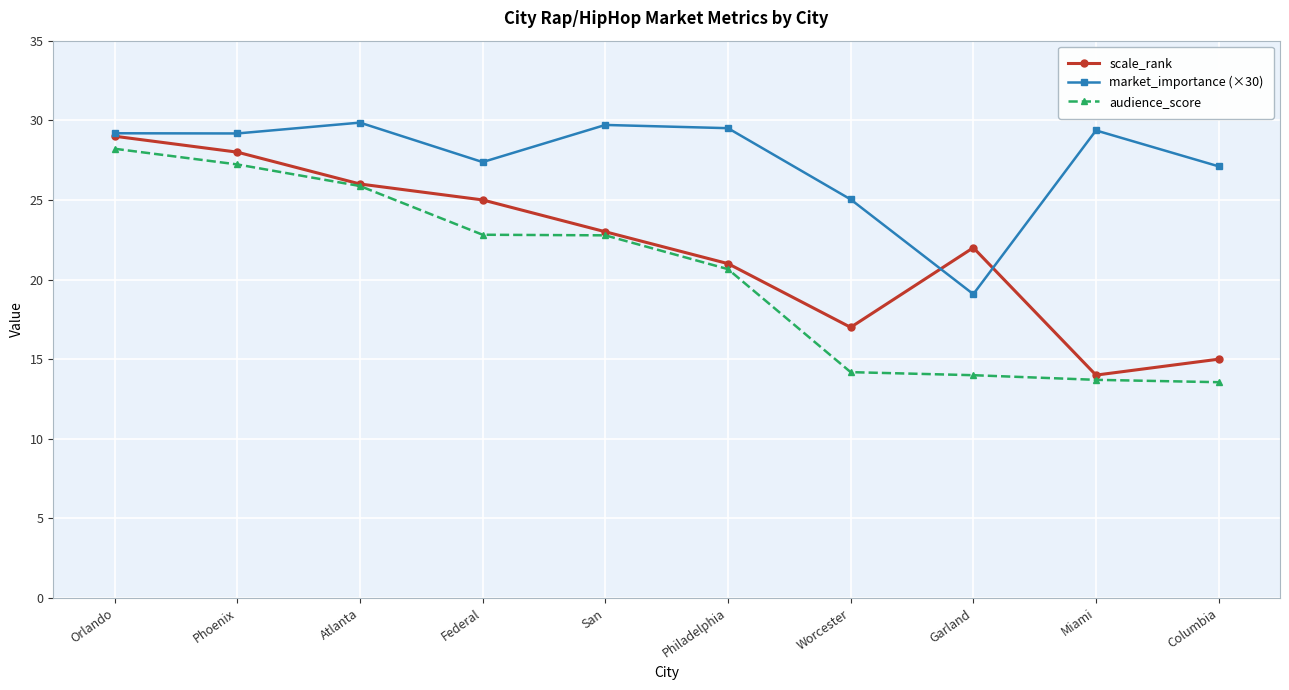

True or false: market_importance (×30) and audience_score cross at least once.

False